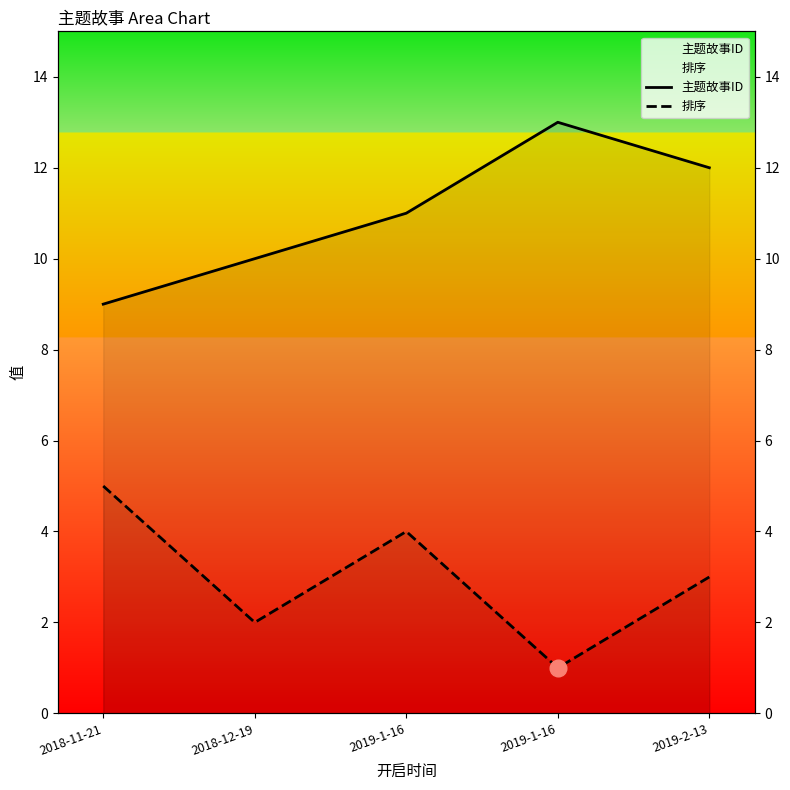

What are all the series names shown in the legend?

主题故事ID, 排序